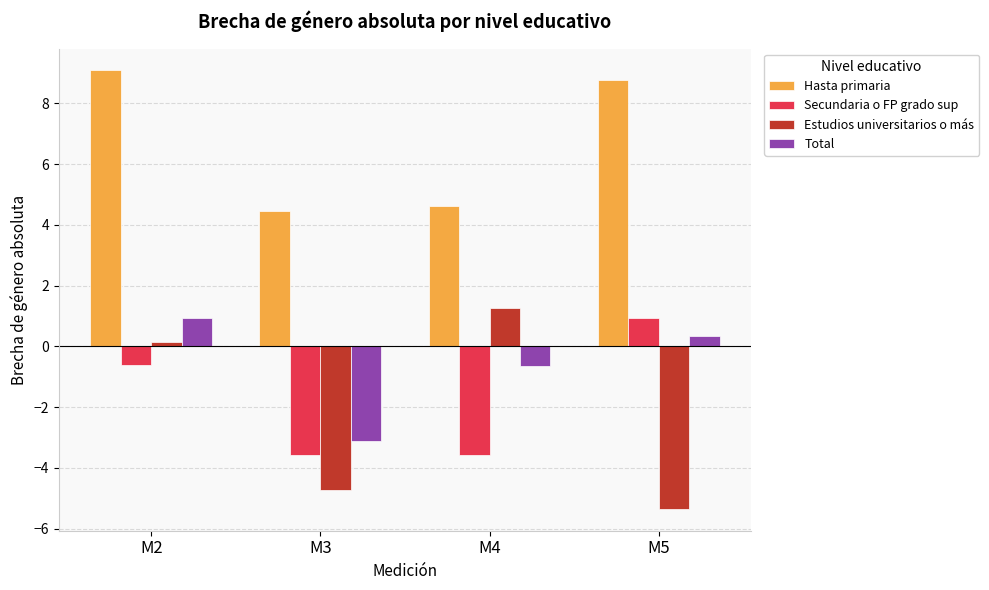

At how many categories does at least one series exceed 6?

2